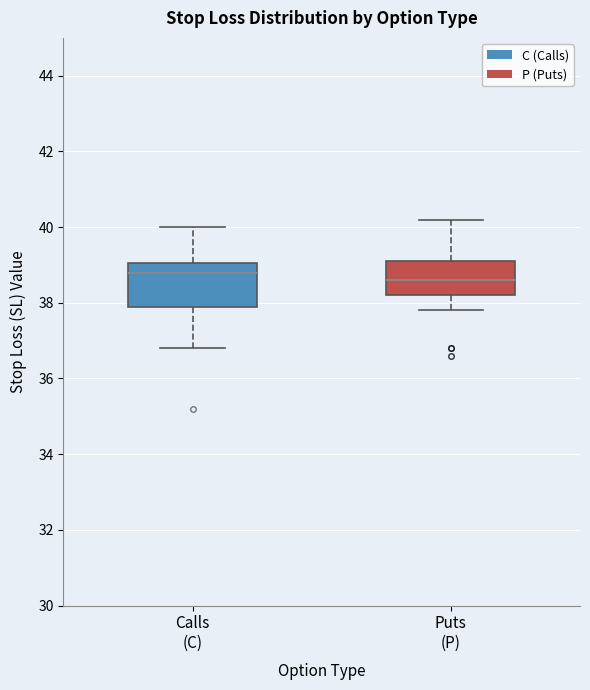

Reading left to right, transcribe this box plot: for each box, give where its median line is, the range the box spans, and where its two whiskers end, as read against the y-axis. The values are not printed on the chart, so give them approximately, as read against the axis.

Calls (C): median 38.8, box 38.0 to 39.0, whiskers 36.8 to 40.0
Puts (P): median 38.6, box 38.2 to 39.2, whiskers 37.8 to 40.2